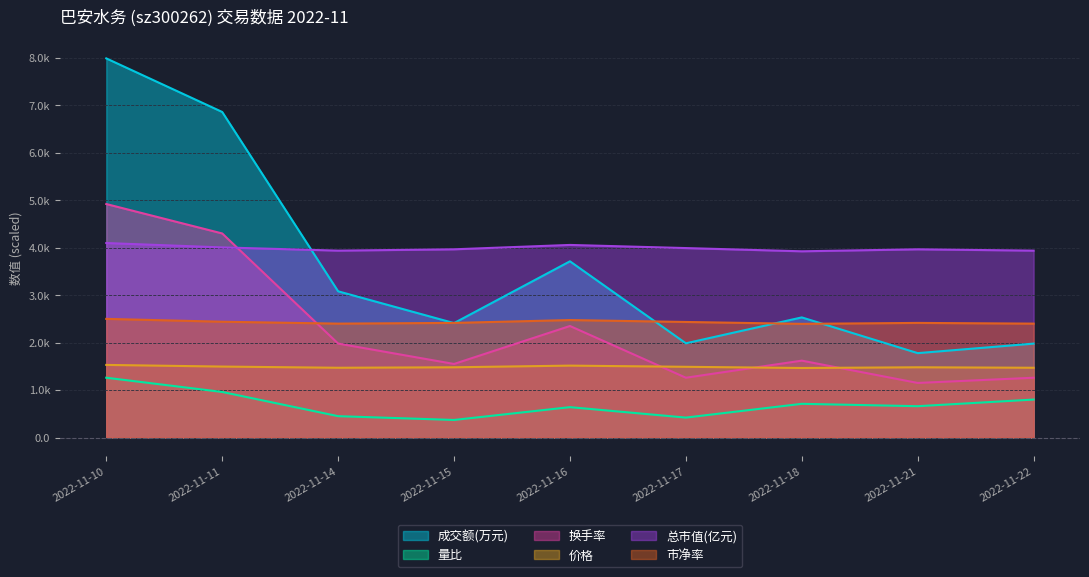

Reading left to right, list all the values displayed in this chart.

成交额(万元): 7989.0	6860.0	3081.0	2411.0	3713.0	1985.0	2531.0	1778.0	1979.0
量比: 1260.0	960.0	450.0	370.0	640.0	420.0	710.0	660.0	800.0
换手率: 4920.0	4300.0	1980.0	1550.0	2350.0	1260.0	1620.0	1150.0	1260.0
价格: 1530.0	1495.0	1470.0	1480.0	1515.0	1490.0	1465.0	1480.0	1470.0
总市值(亿元): 4098.0	4006.0	3938.0	3966.0	4058.0	3992.0	3924.0	3966.0	3938.0
市净率: 2500.0	2440.0	2400.0	2415.0	2475.0	2435.0	2395.0	2415.0	2400.0